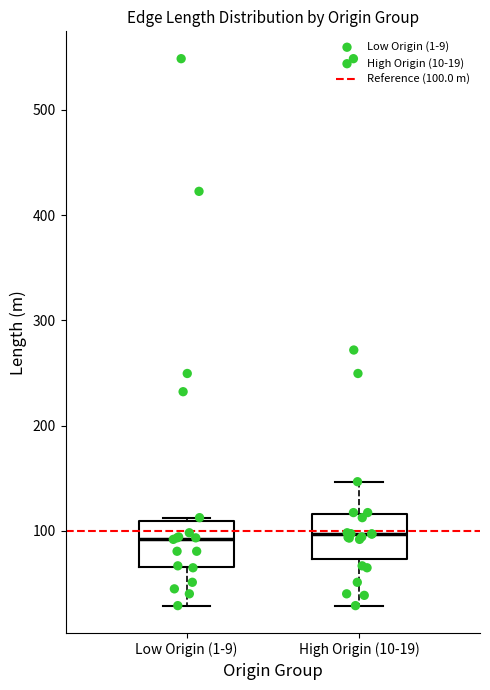

Where is the upper edge of the box for High Origin (10-19) on the y-axis? The values are not printed on the chart, so give them approximately, as read against the axis.

120